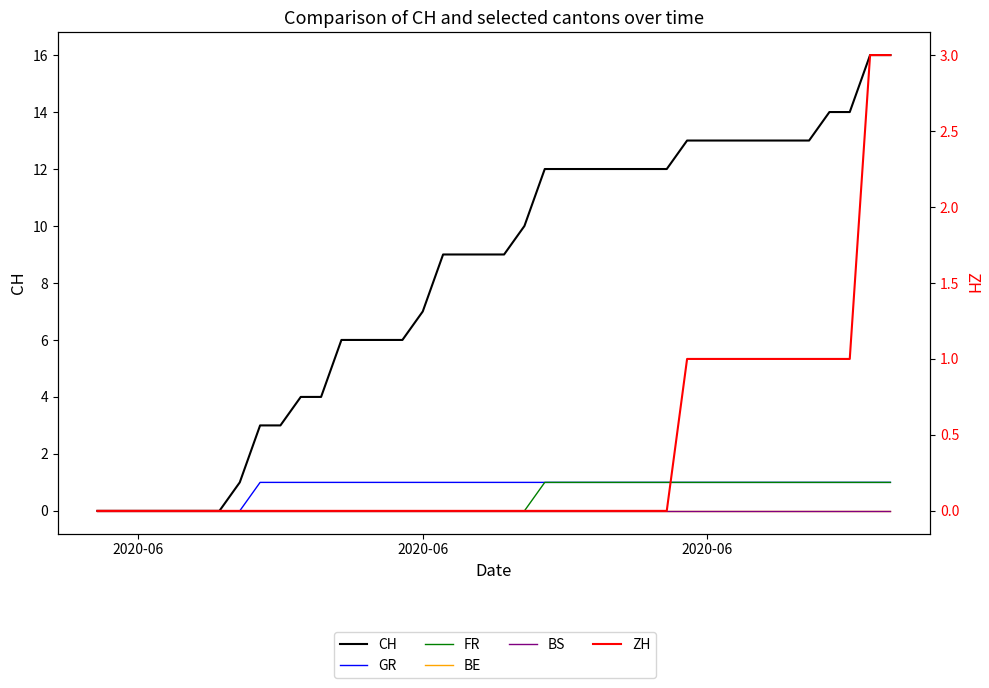

Reading left to right, transcribe all the data shown in this chart.

CH: 0	0	0	0	0	0	0	1	3	3	4	4	6	6	6	6	7	9	9	9	9	10	12	12	12	12	12	12	12	13	13	13	13	13	13	13	14	14	16	16
GR: 0	0	0	0	0	0	0	0	1	1	1	1	1	1	1	1	1	1	1	1	1	1	1	1	1	1	1	1	1	1	1	1	1	1	1	1	1	1	1	1
FR: 0	0	0	0	0	0	0	0	0	0	0	0	0	0	0	0	0	0	0	0	0	0	1	1	1	1	1	1	1	1	1	1	1	1	1	1	1	1	1	1
BE: 0	0	0	0	0	0	0	0	0	0	0	0	0	0	0	0	0	0	0	0	0	0	0	0	0	0	0	0	0	0	0	0	0	0	0	0	0	0	0	0
BS: 0	0	0	0	0	0	0	0	0	0	0	0	0	0	0	0	0	0	0	0	0	0	0	0	0	0	0	0	0	0	0	0	0	0	0	0	0	0	0	0
ZH: 0	0	0	0	0	0	0	0	0	0	0	0	0	0	0	0	0	0	0	0	0	0	0	0	0	0	0	0	0	1	1	1	1	1	1	1	1	1	3	3